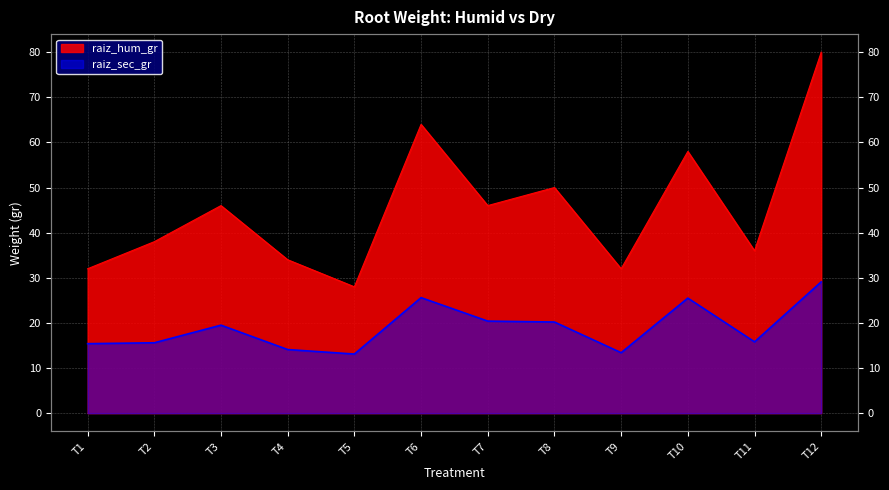

Where is the first local maximum for raiz_hum_gr?

T3